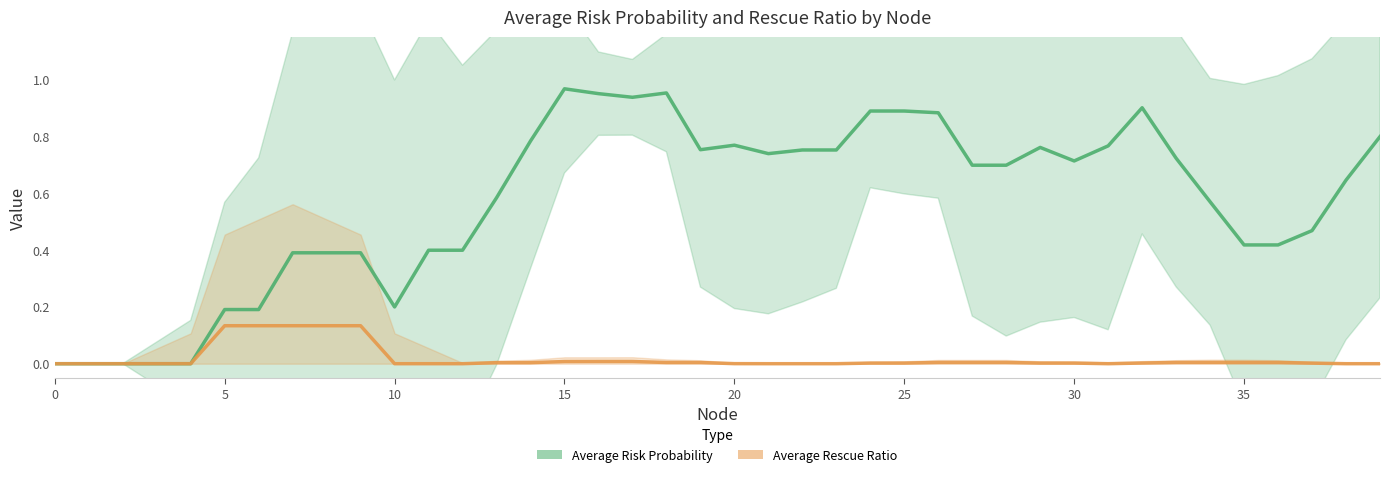

What are all the series names shown in the legend?

Average Risk Probability, Average Rescue Ratio